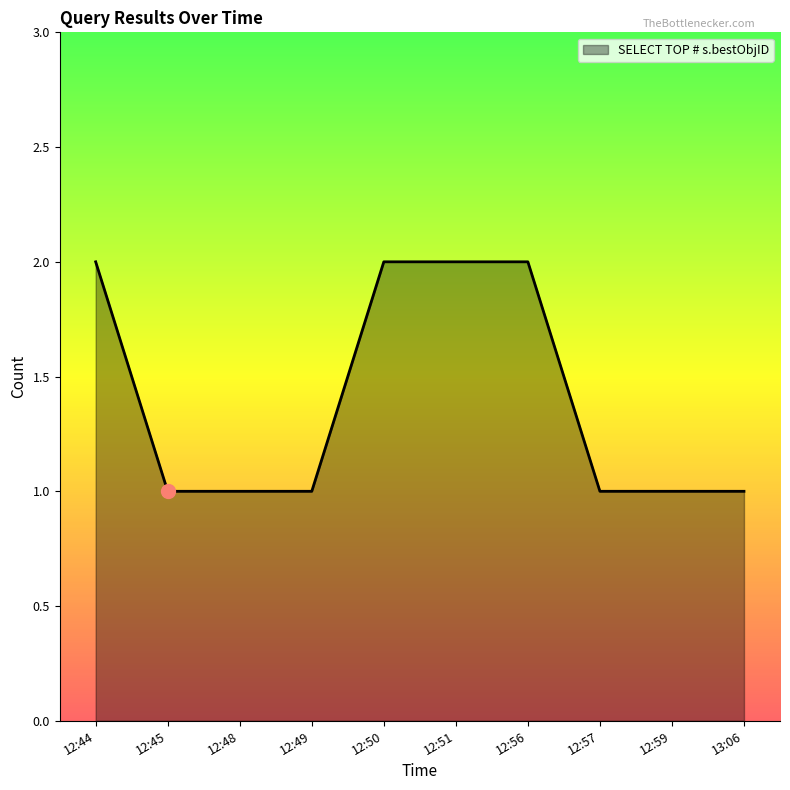

What position from the right is 12:48?

8